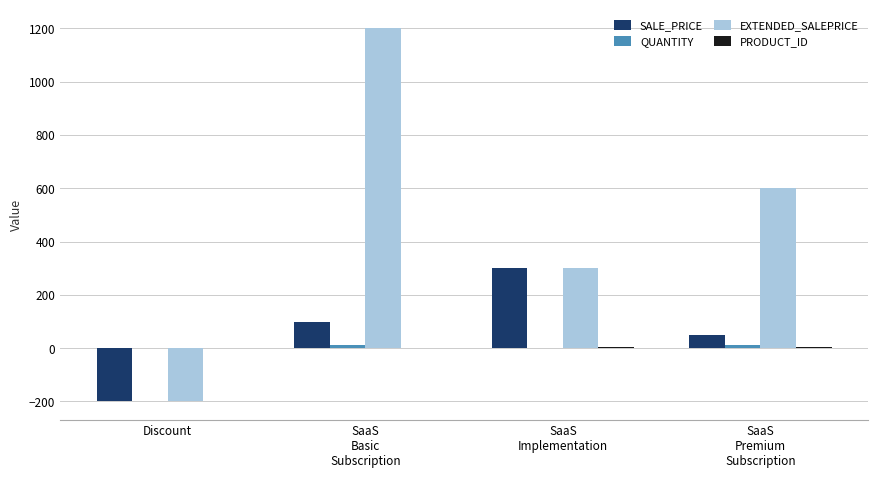

The EXTENDED_SALEPRICE series shows -43 at Discount. True or false?

False